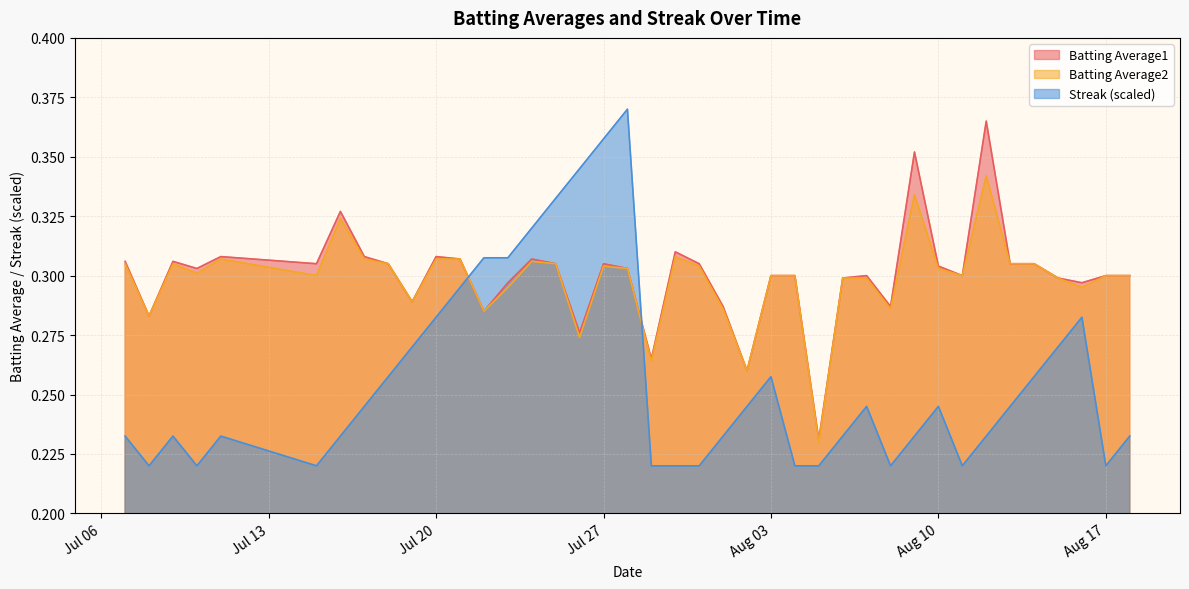

Read the Streak value at 2010-07-29.

0.2